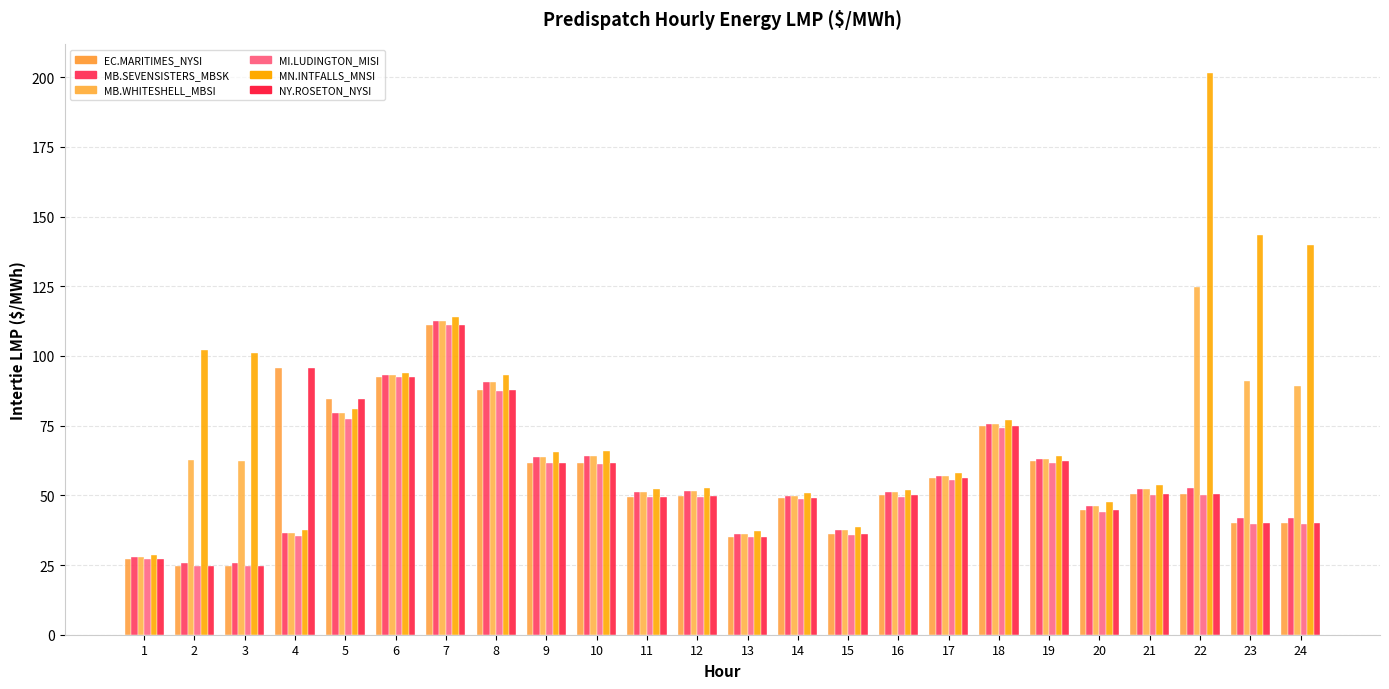

How many categories are shown in the chart?

24